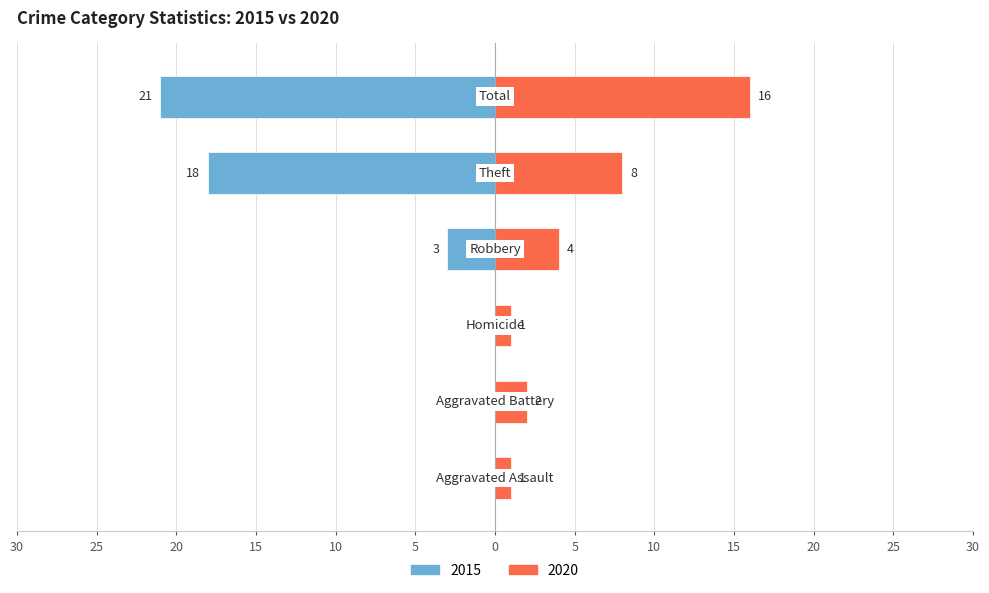

Count the number of data series in this chart.

2